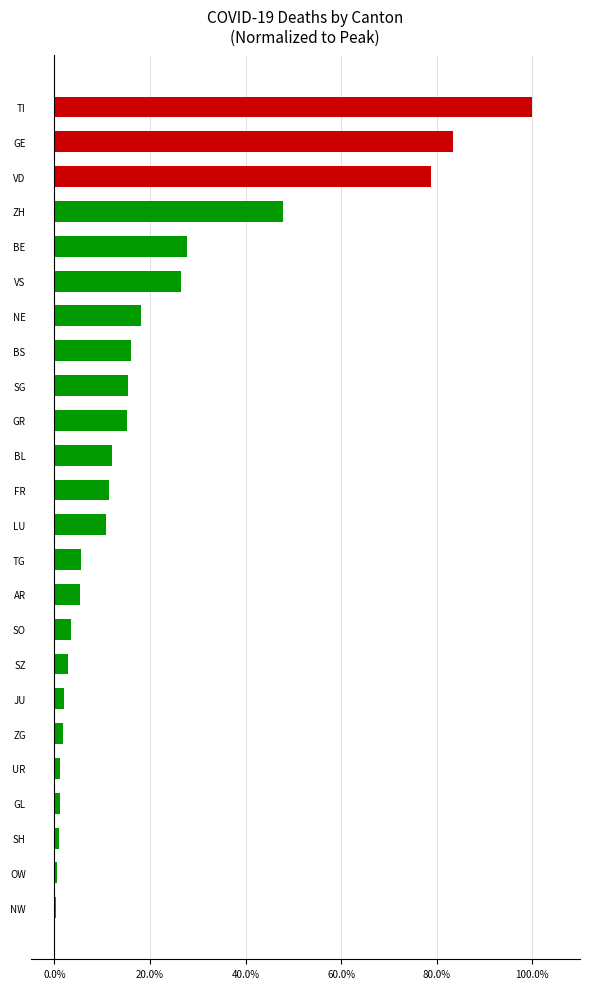

How many data points does each series have?

24